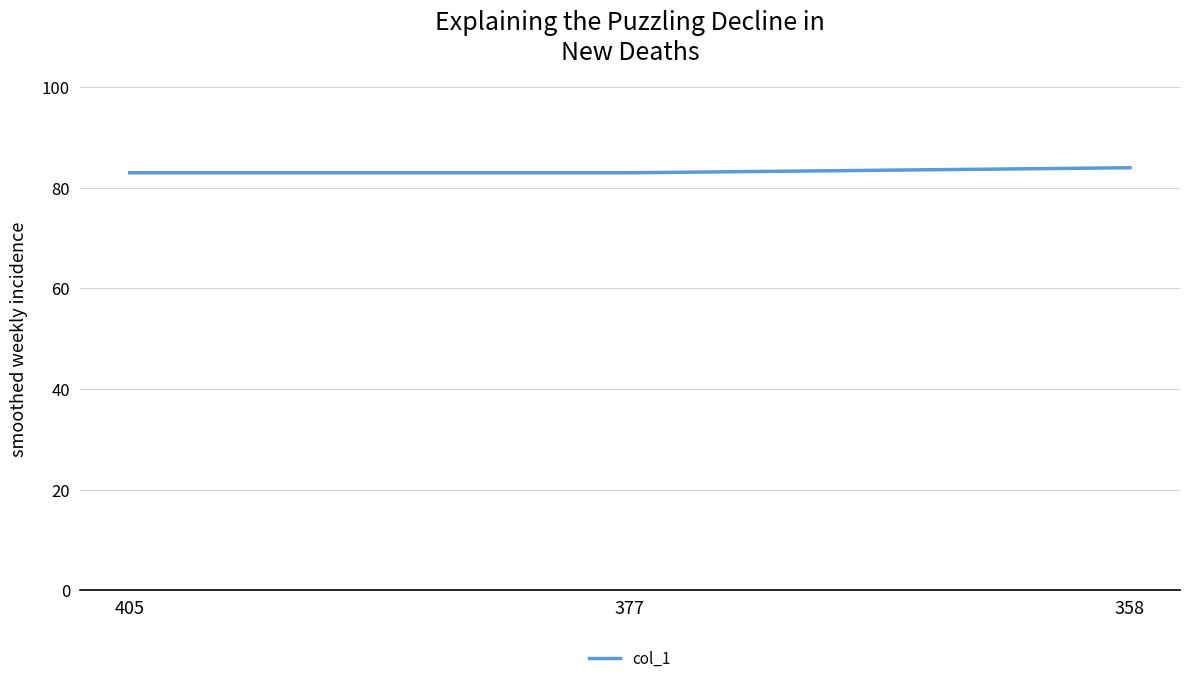

Which category has the highest value across all series?

358